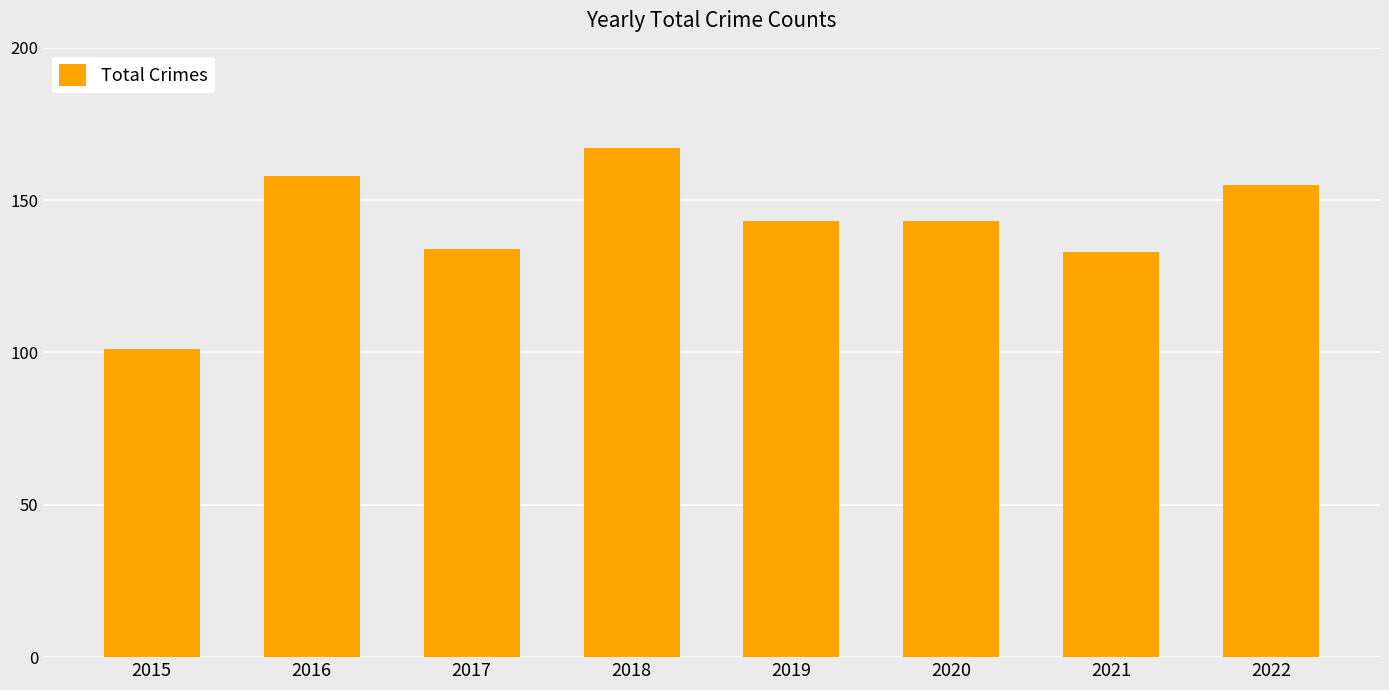

What is the ratio of the value at 2015 to the value at 2018?

0.6